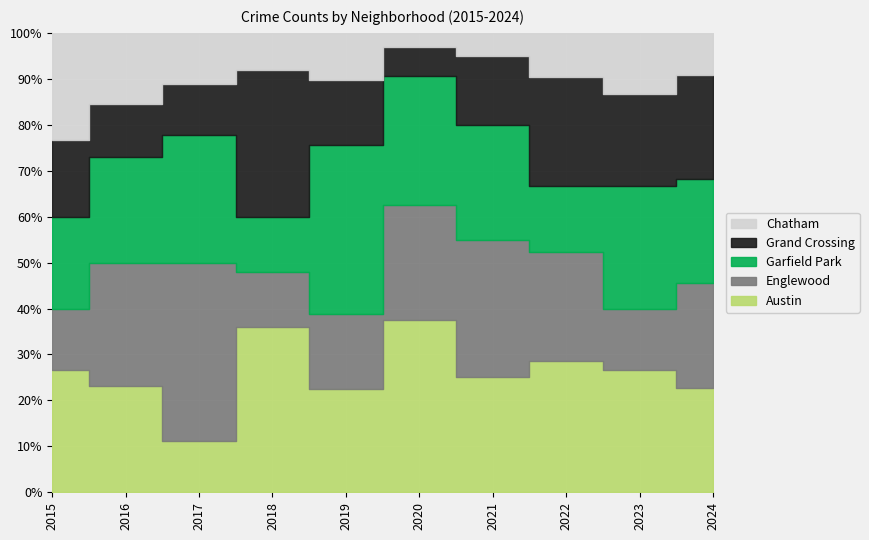

What is the difference between the maximum and minimum values in the Austin series?

10